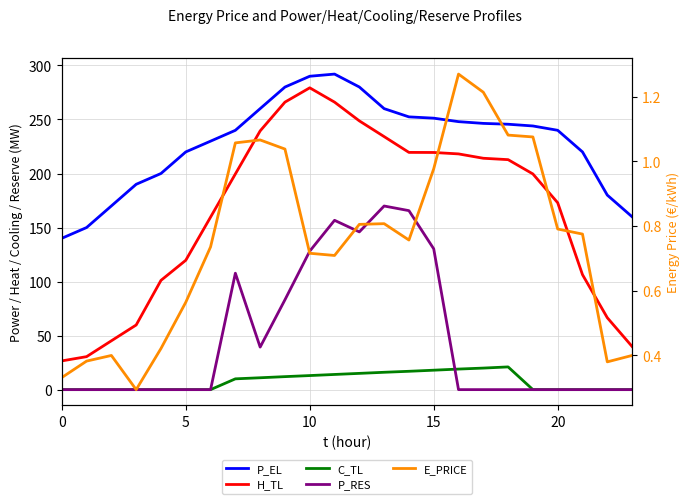

What is the minimum value for P_EL?

140.0